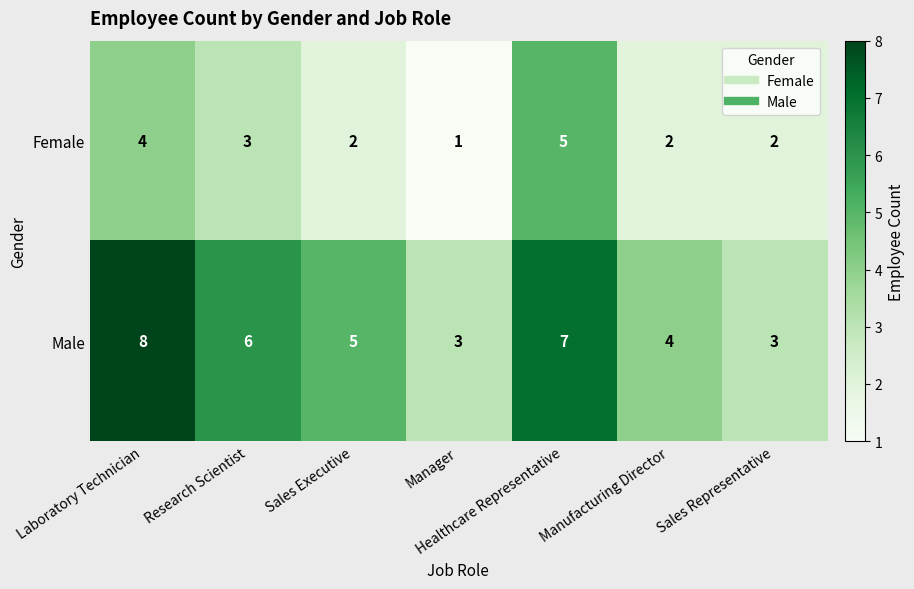

Which series has the largest total across all categories?

Male